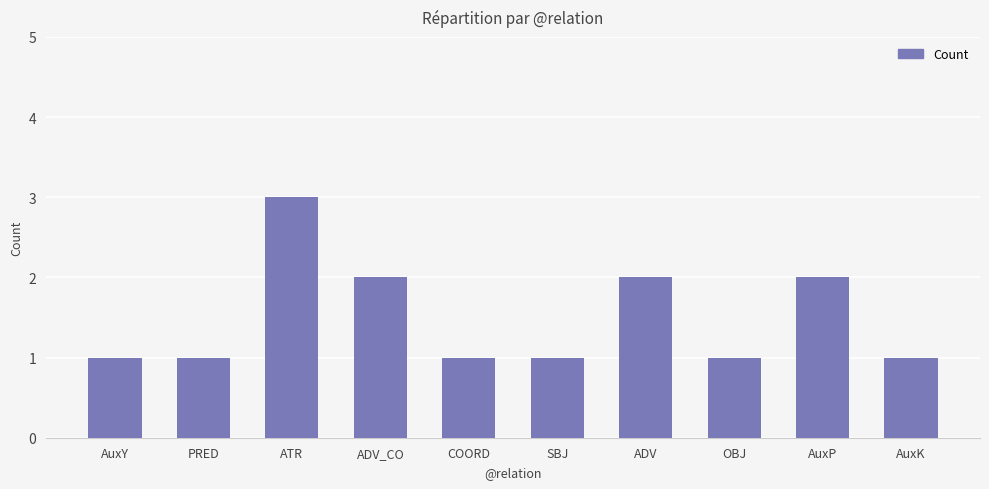

What is the sum of the values at OBJ and AuxY?

2